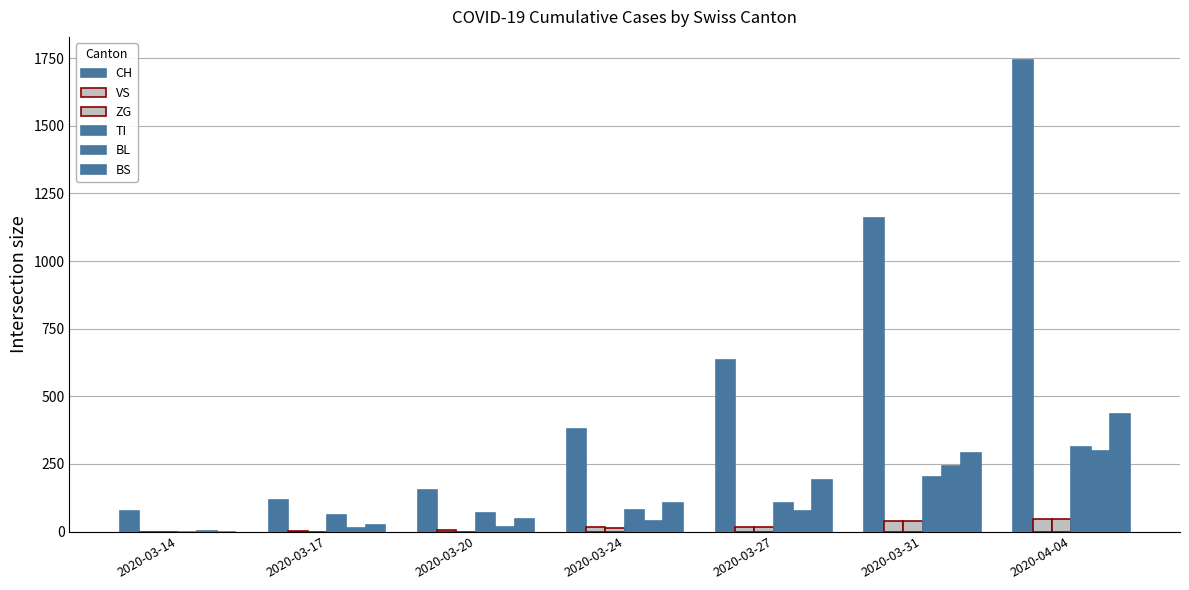

Are the bars grouped side by side (vs. stacked)?

Yes